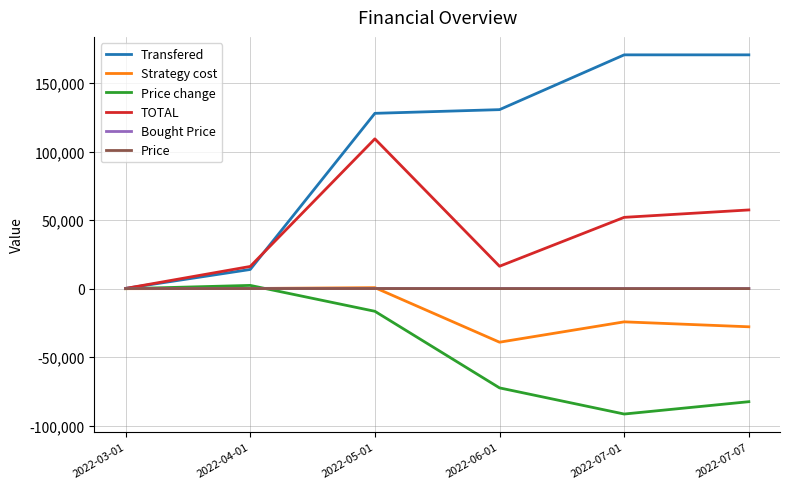

At which category is the sum across all series the highest?

2022-05-01